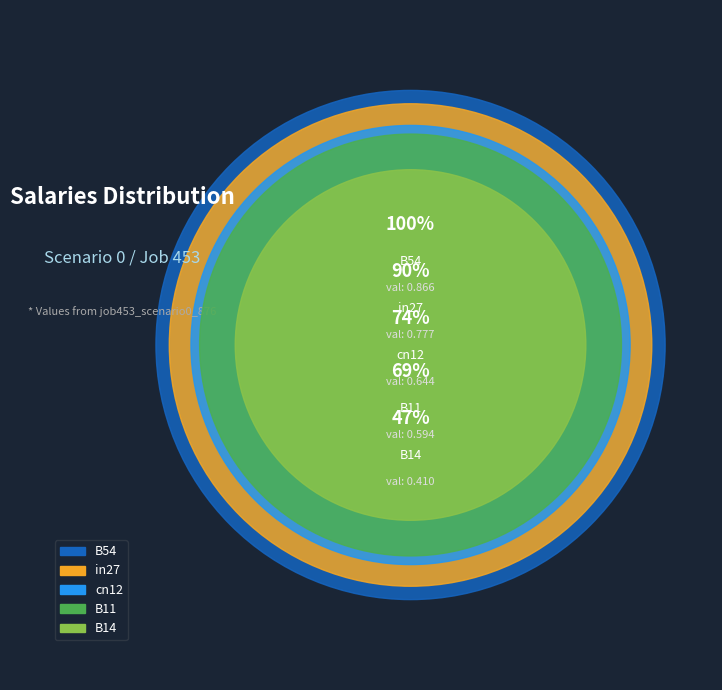

To the nearest percent, what portion does B14 represent?

12%